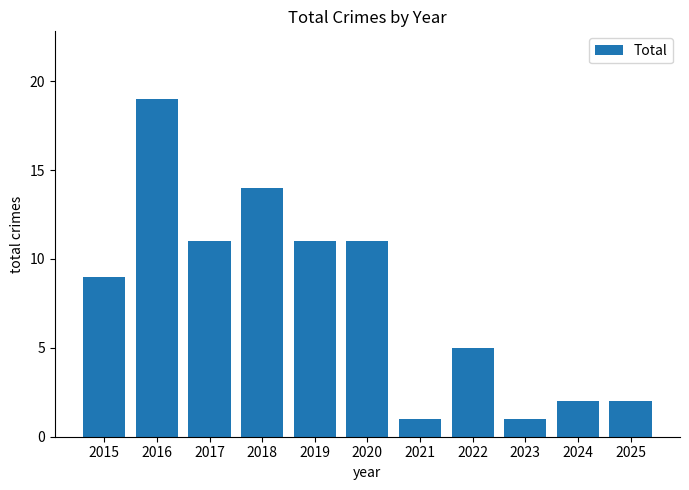

What is the change in value from 2017 to 2022?

-6